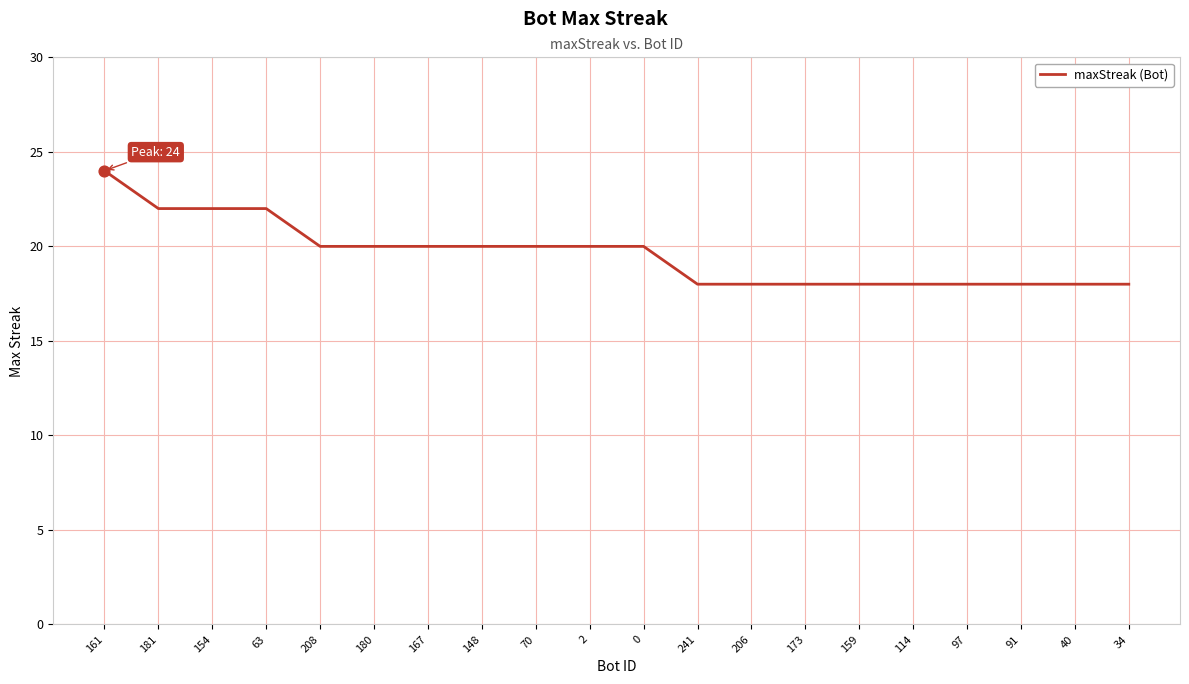

What is the change in value from 2 to 34?

-2